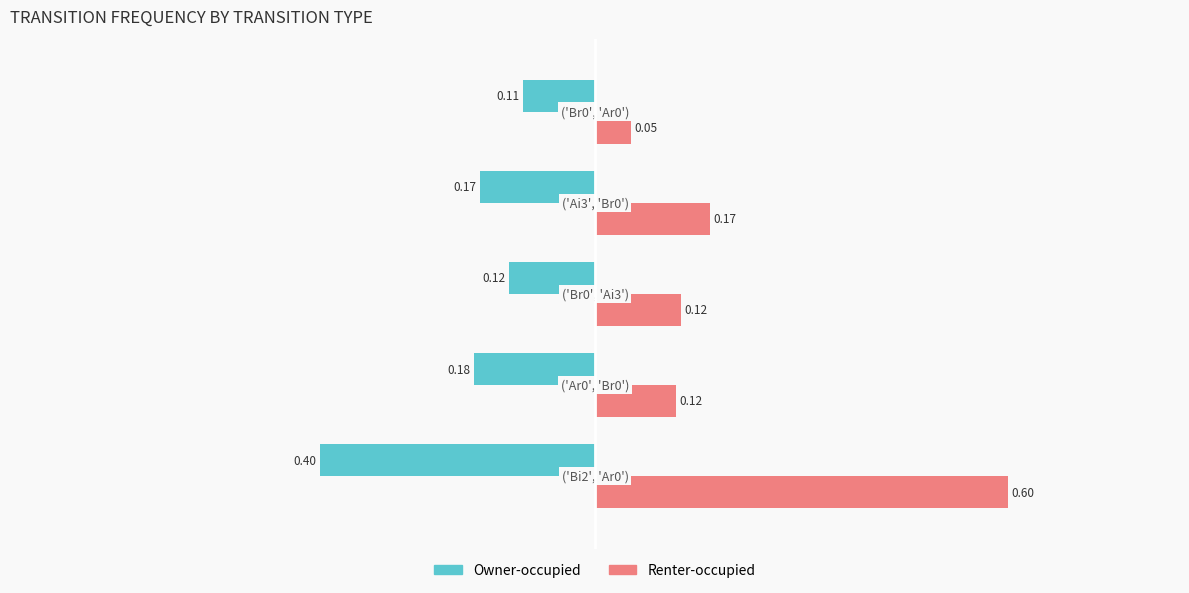

Rank the series by their average value, from lowest to highest.

Owner-occupied, Renter-occupied